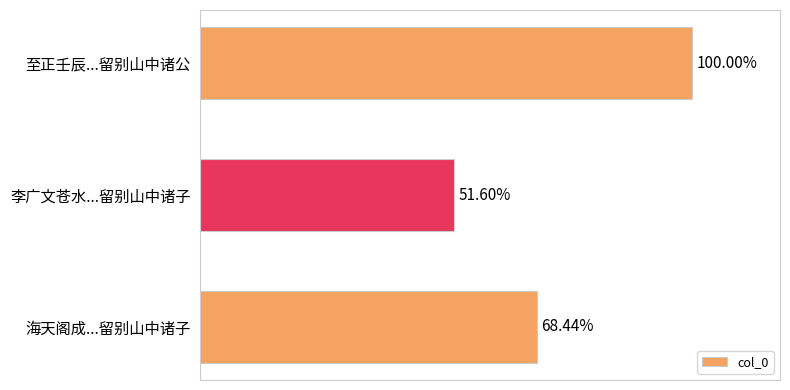

Does the chart contain any negative values?

No